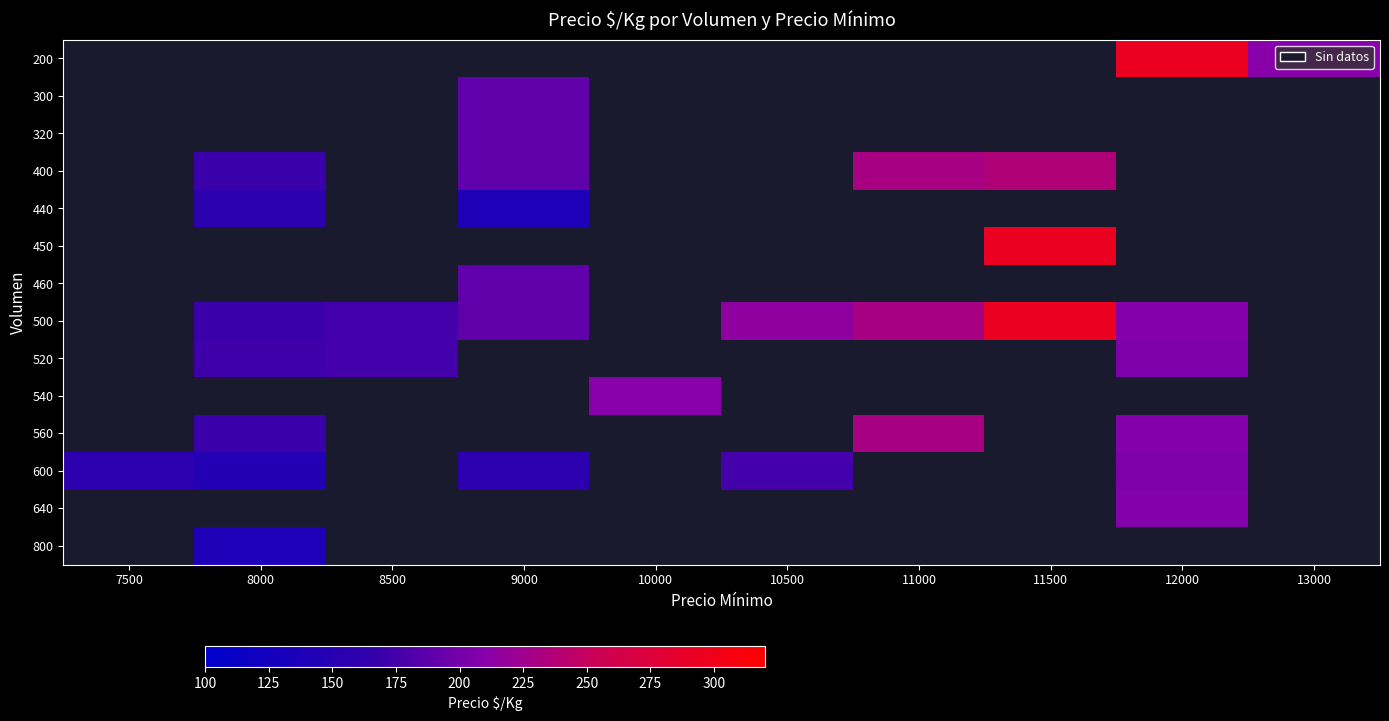

Which label corresponds to the largest value in the chart?

12000